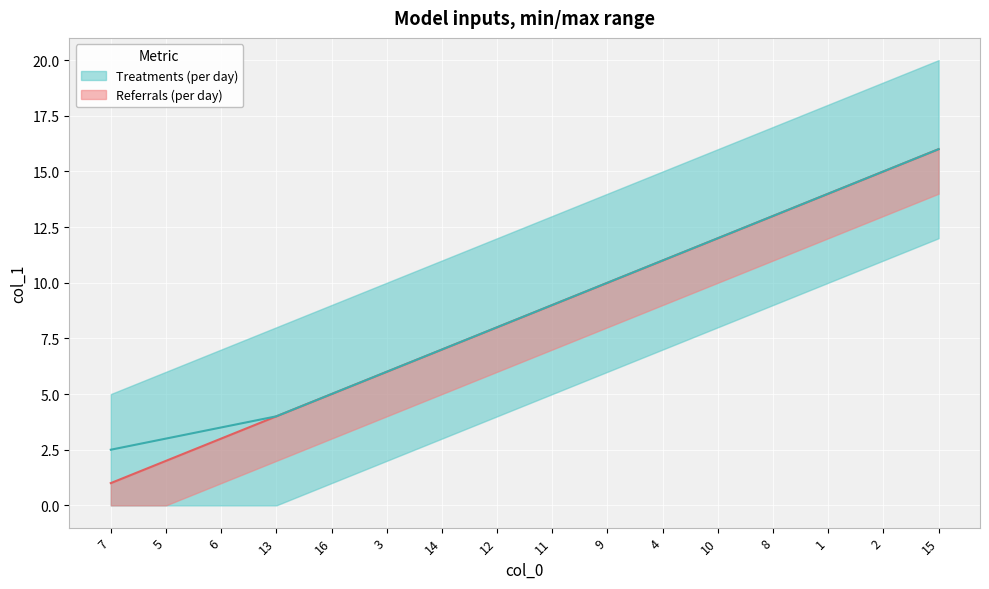

What is the sum of all values?

136